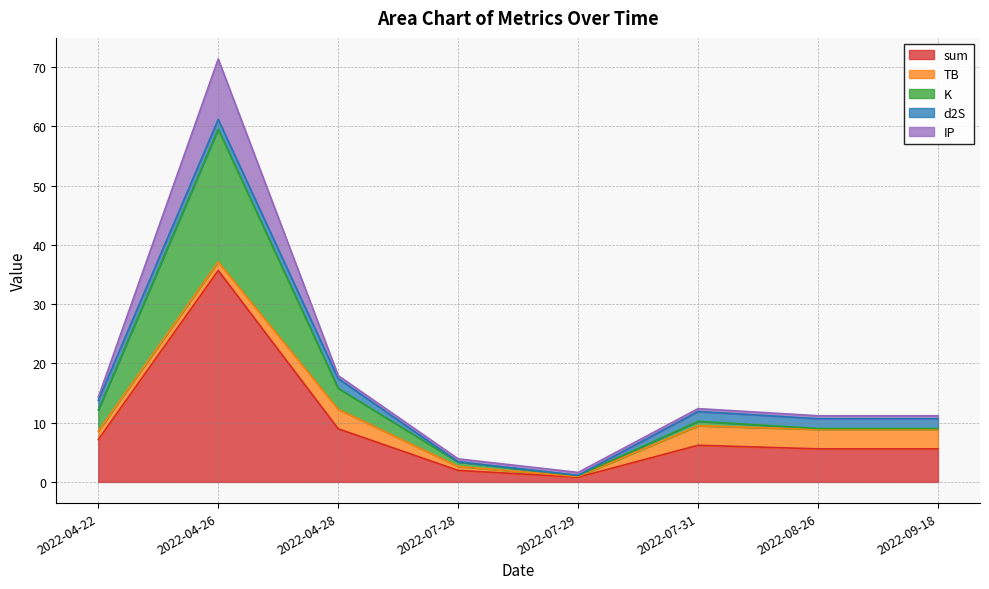

What is the label of the 4th point from the left?

2022-07-28